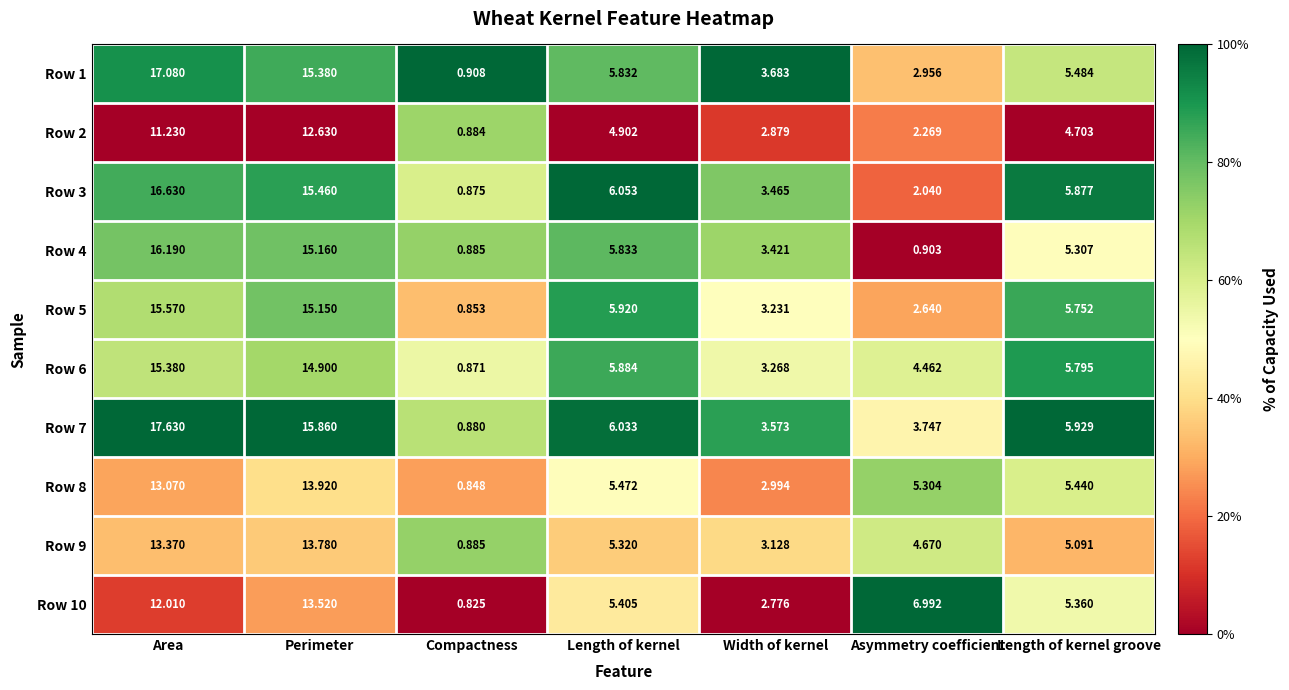

At which label does Row 10 reach its peak?

Perimeter